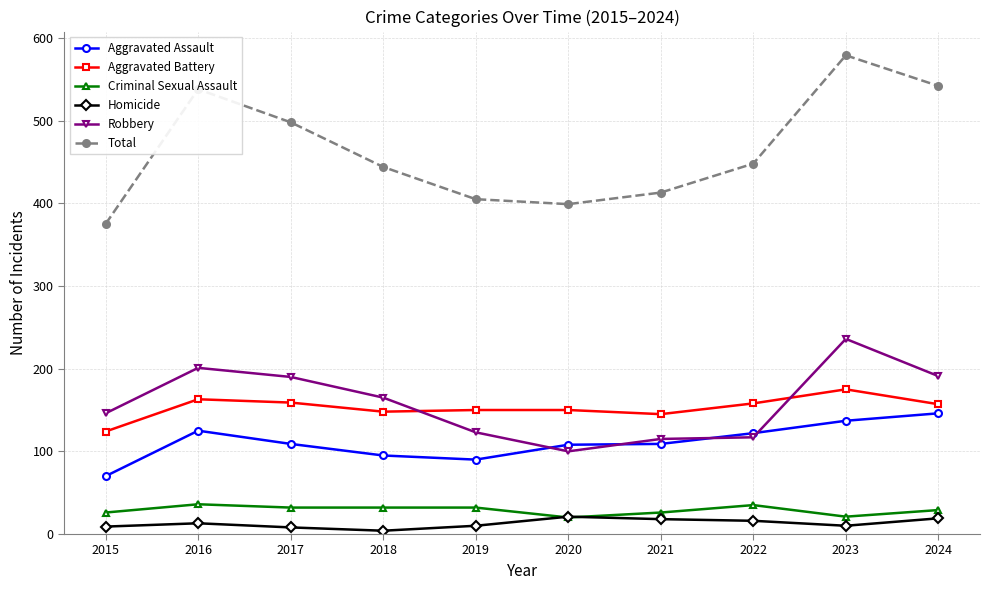

True or false: Aggravated Battery and Criminal Sexual Assault cross at least once.

False